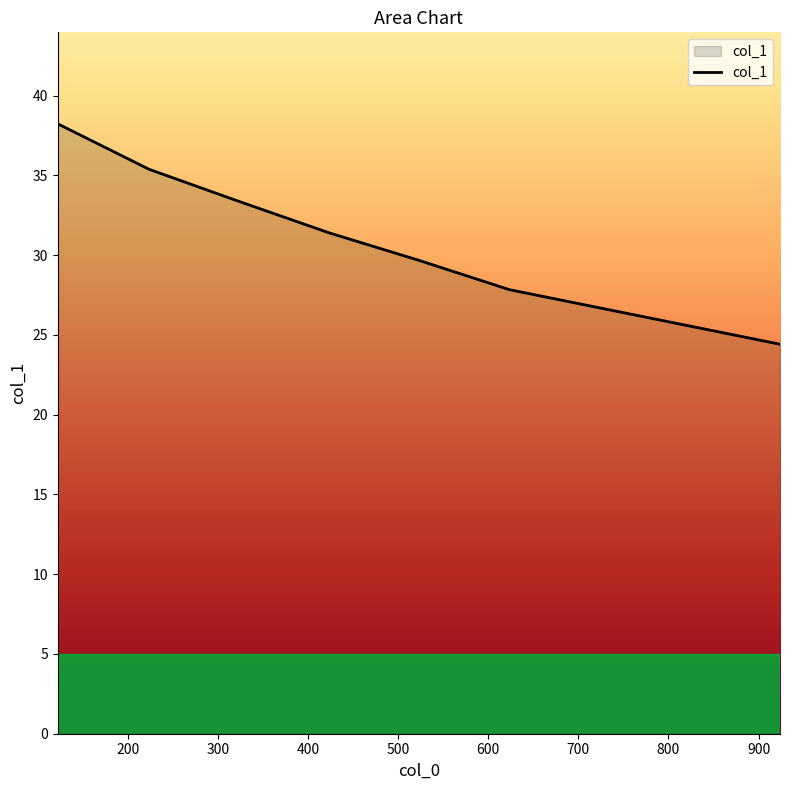

Does the chart display data point markers on the line(s)?

No